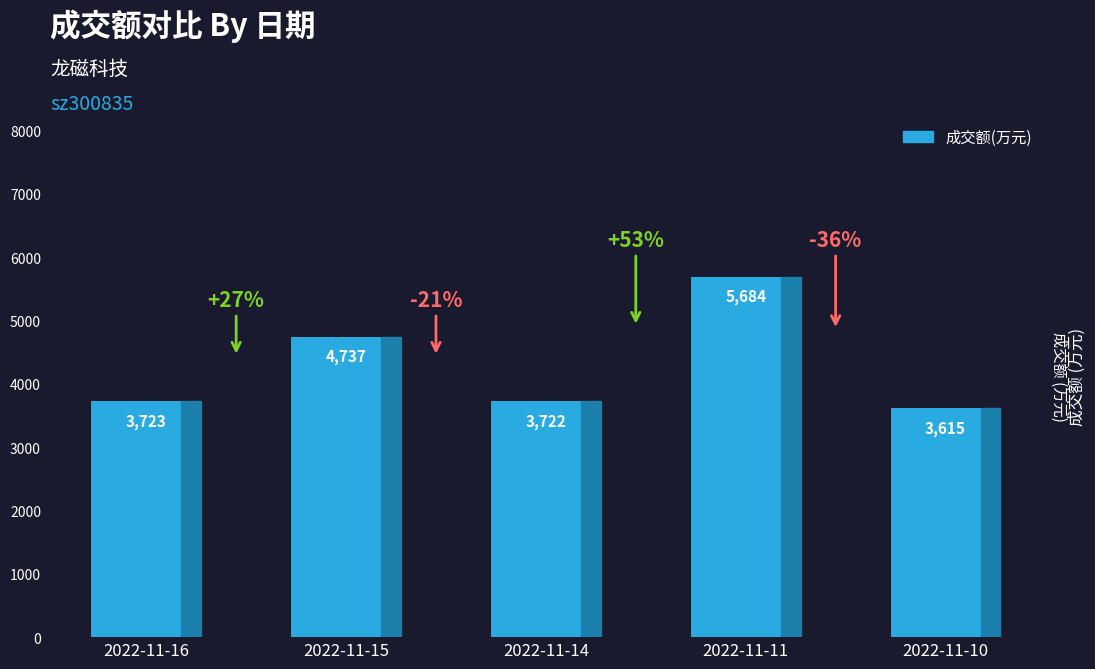

Approximately how many times larger is the value at 2022-11-11 compared to 2022-11-10?

1.6